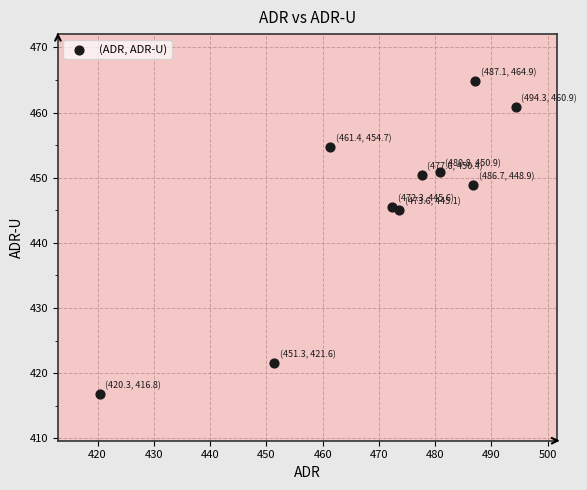

What is the range of Y values (max minus min)?

48.0